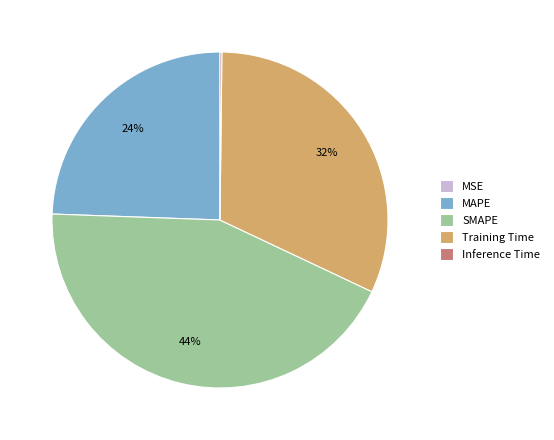

To the nearest percent, what portion does Training Time represent?

32%